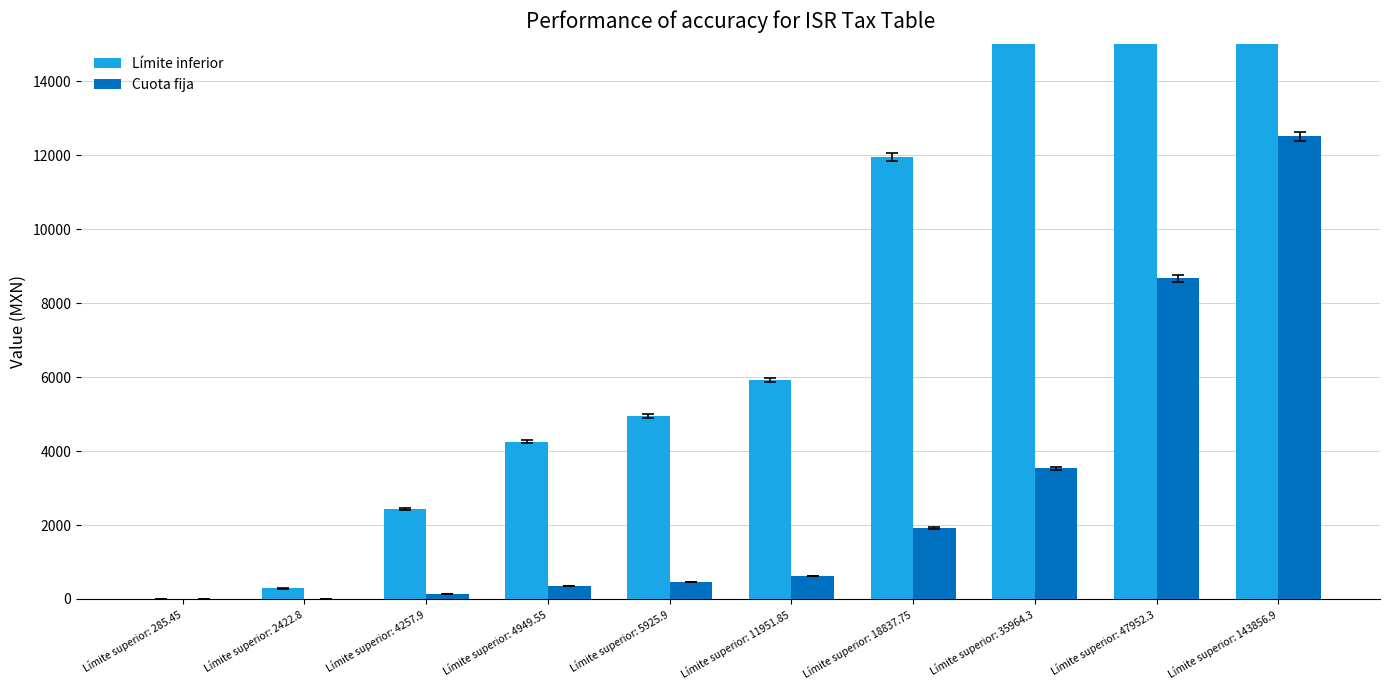

True or false: Límite inferior has a value of 0.0 at Límite superior: 285.45.

True